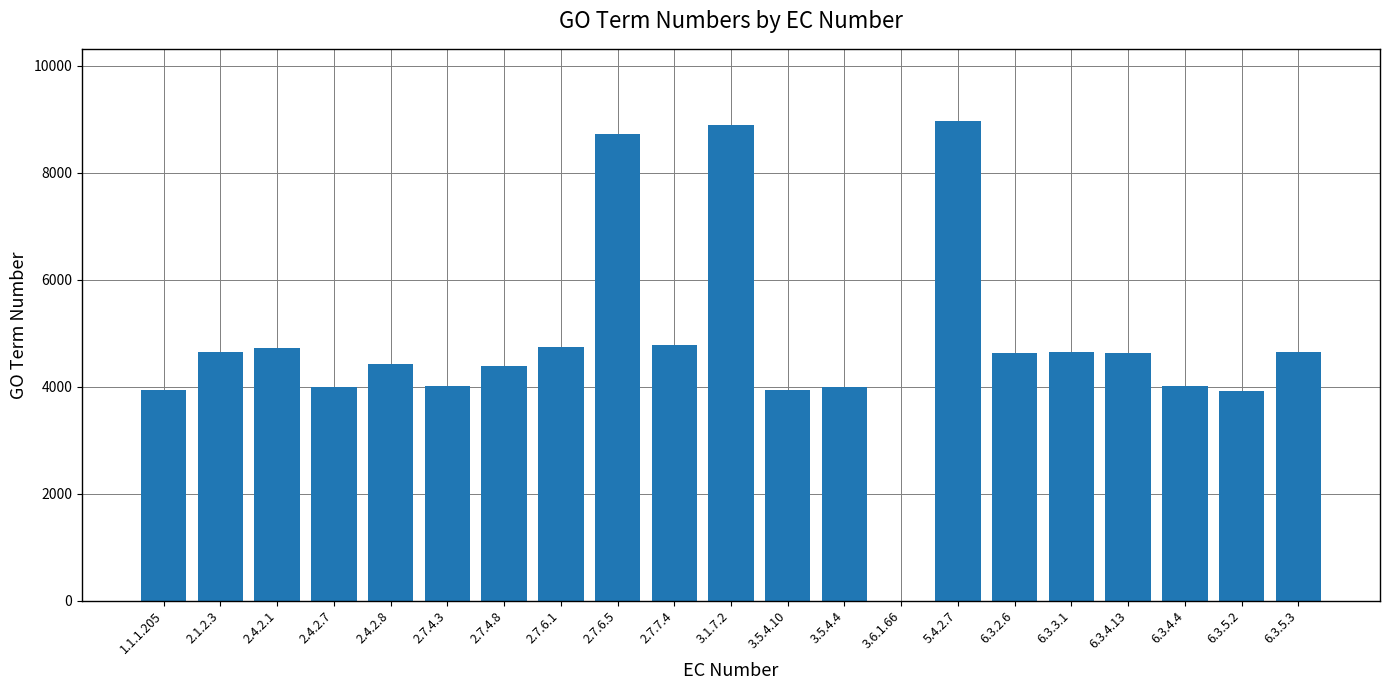

Between 3.6.1.66 and 6.3.5.2, which is larger?

6.3.5.2